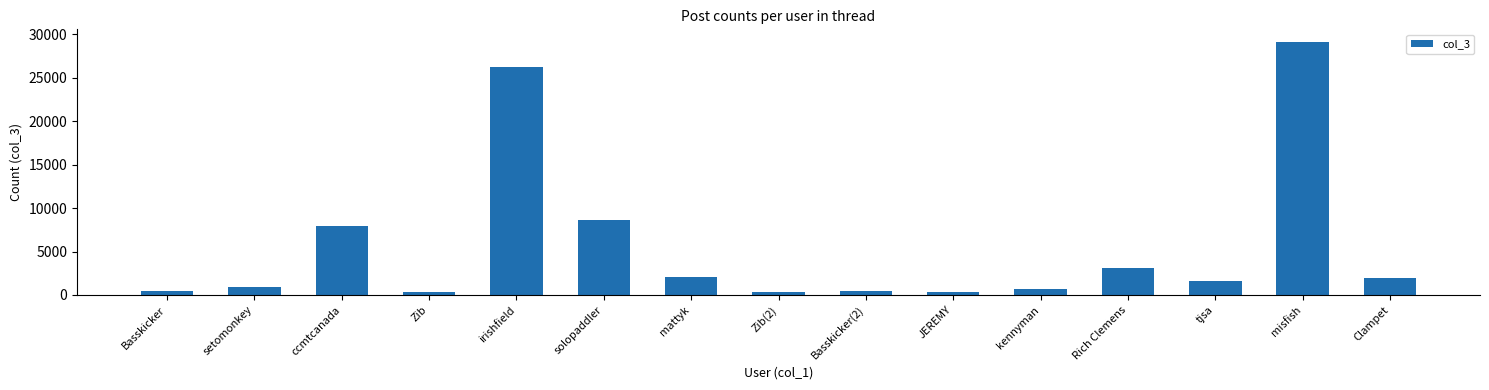

At which category does the chart reach its peak across all series?

misfish